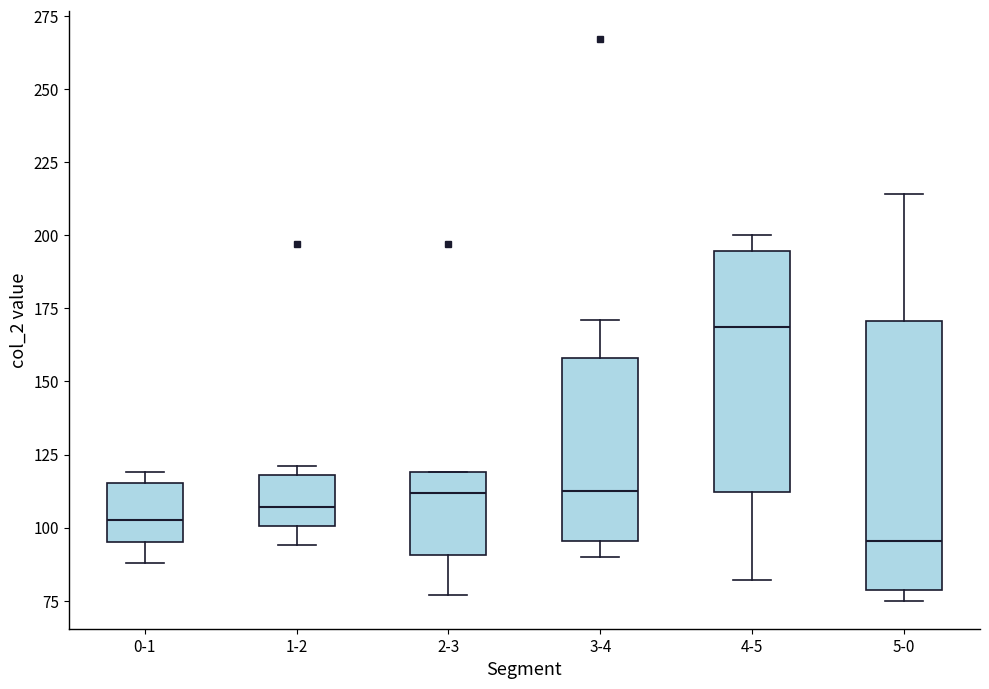

Reading left to right, transcribe this box plot: for each box, give where its median line is, the range the box spans, and where its two whiskers end, as read against the y-axis. The values are not printed on the chart, so give them approximately, as read against the axis.

0-1: median 105, box 95 to 115, whiskers 90 to 120
1-2: median 105, box 100 to 120, whiskers 95 to 120 (just above the box's upper edge)
2-3: median 110, box 90 to 120, whiskers 75 to 120
3-4: median 115, box 95 to 160, whiskers 90 to 170
4-5: median 170, box 110 to 195, whiskers 80 to 200
5-0: median 95, box 80 to 170, whiskers 75 to 215